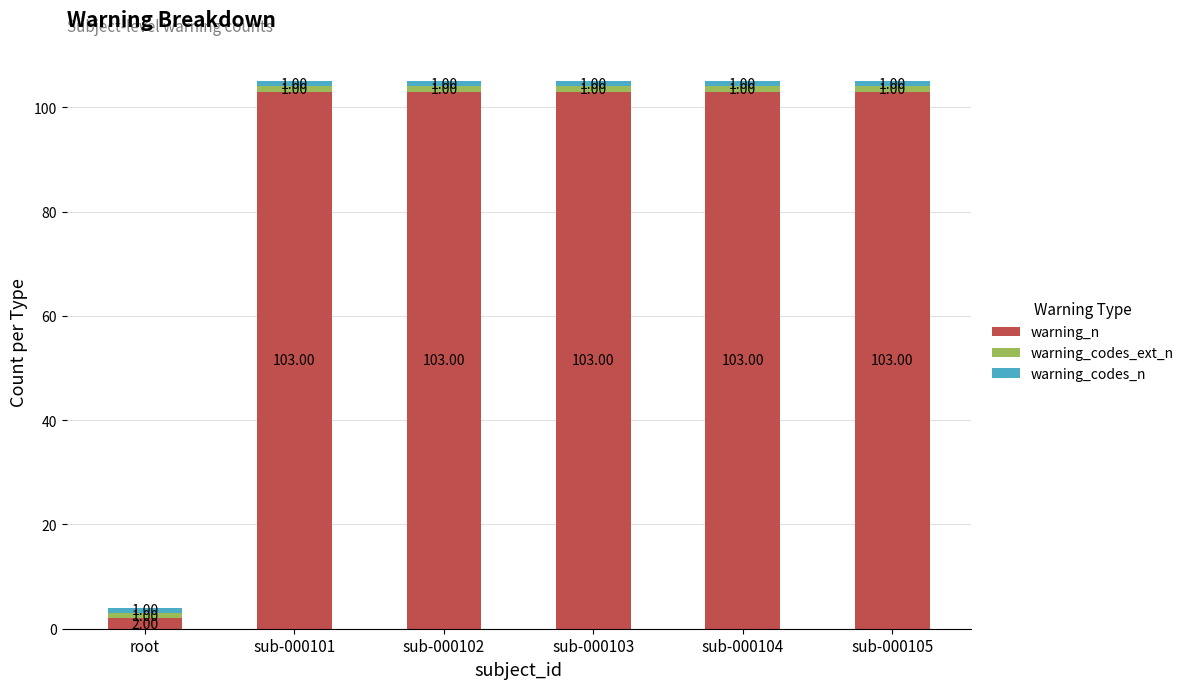

What is the total value across all series at root?

4